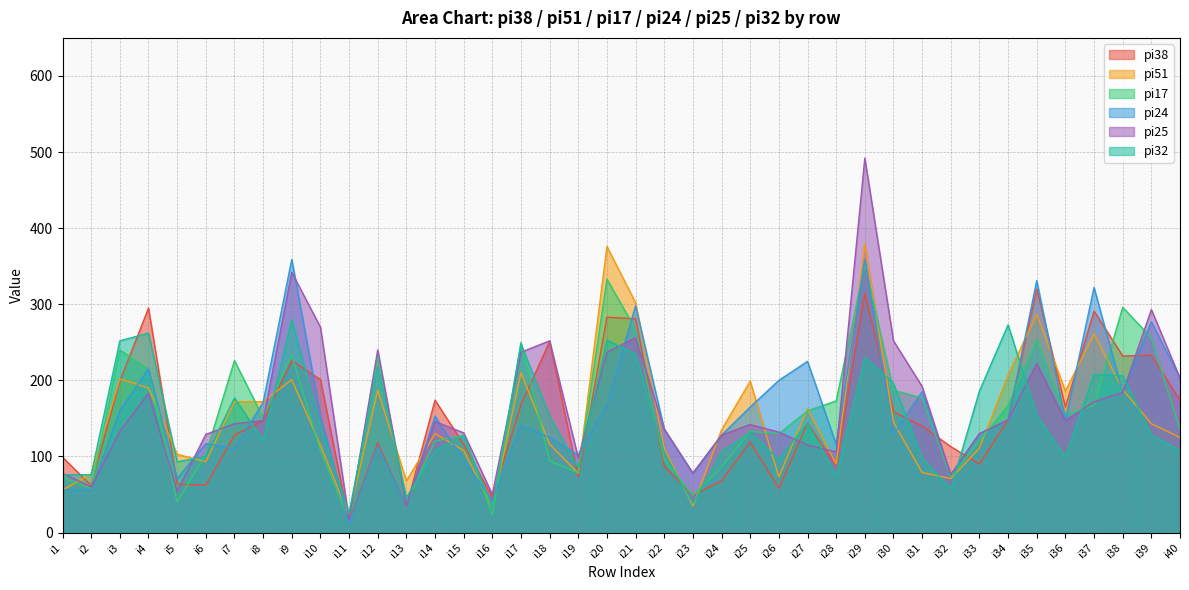

What is the maximum value shown in the chart?

492